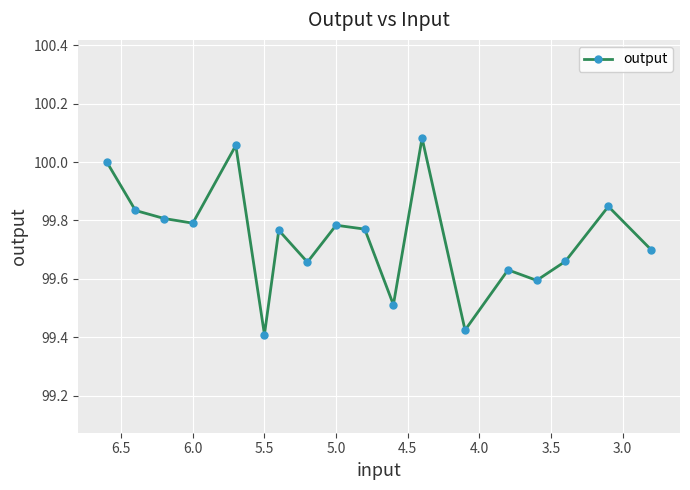

Is it true that the value at 5.5 is 138.6?

False